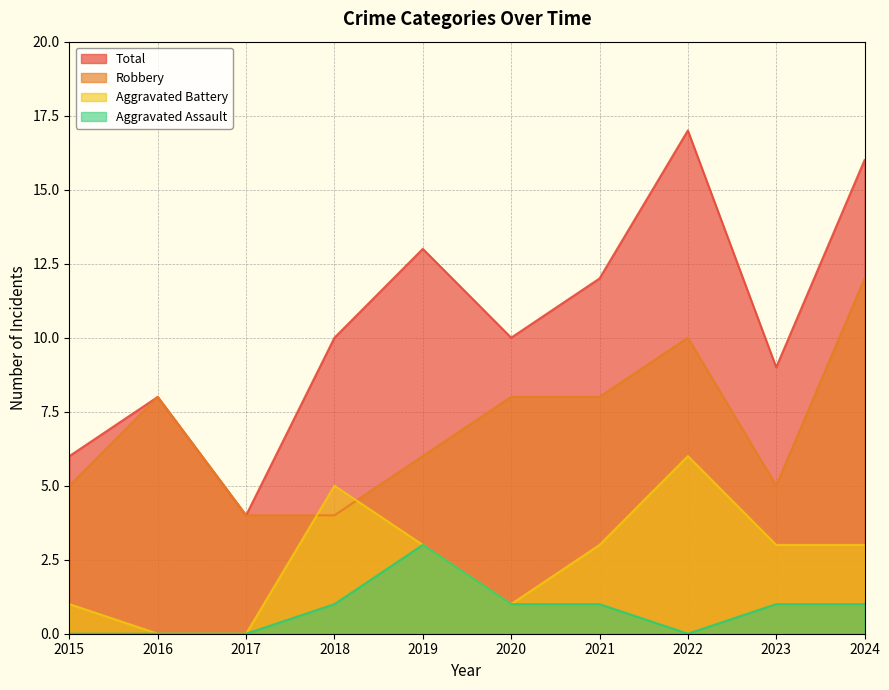

Which category has the highest value across all series?

2022